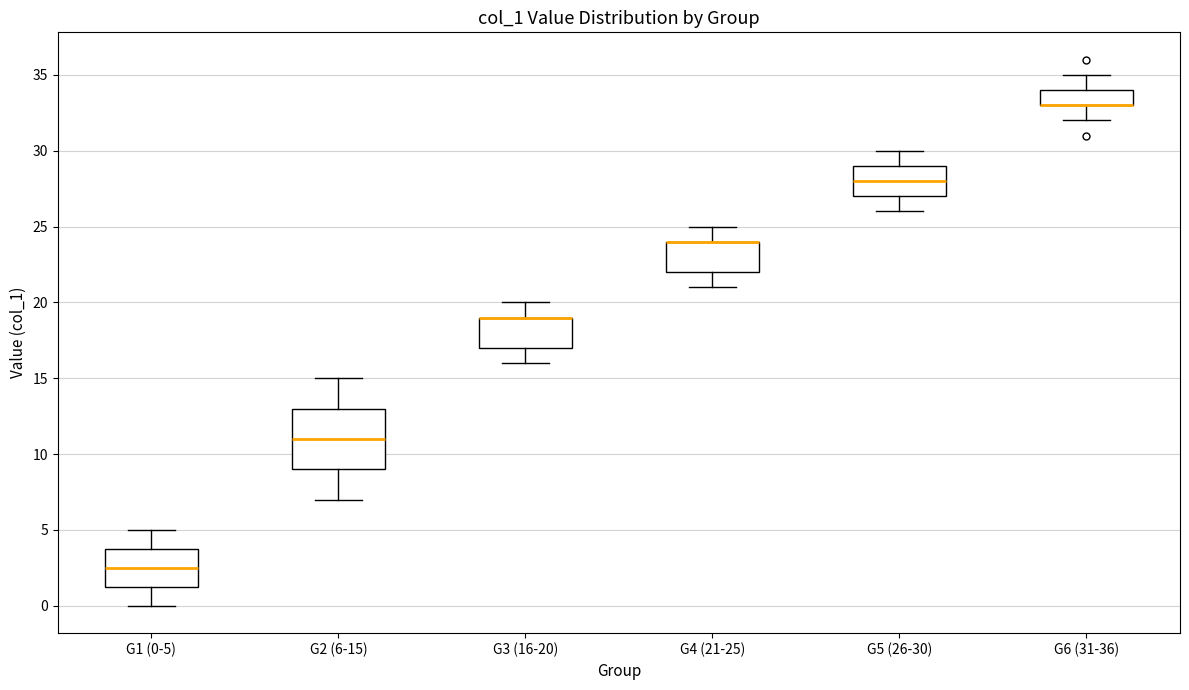

Where is the upper edge of the box for G4 (21-25) on the y-axis? The values are not printed on the chart, so give them approximately, as read against the axis.

24.0